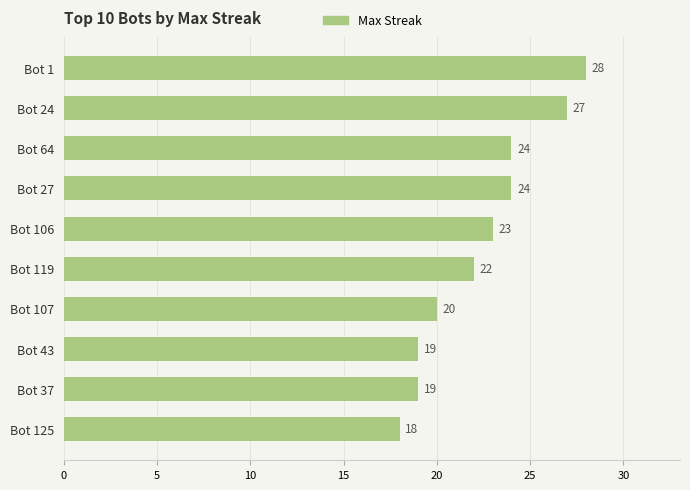

What is the average value?

22